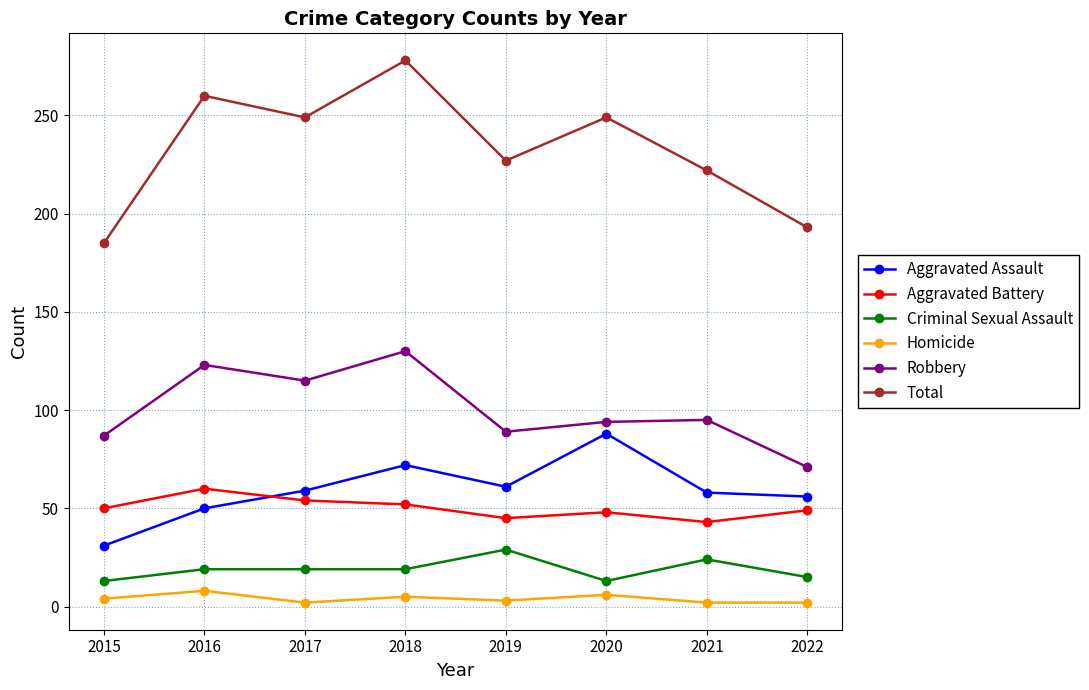

True or false: Aggravated Battery and Robbery cross at least once.

False